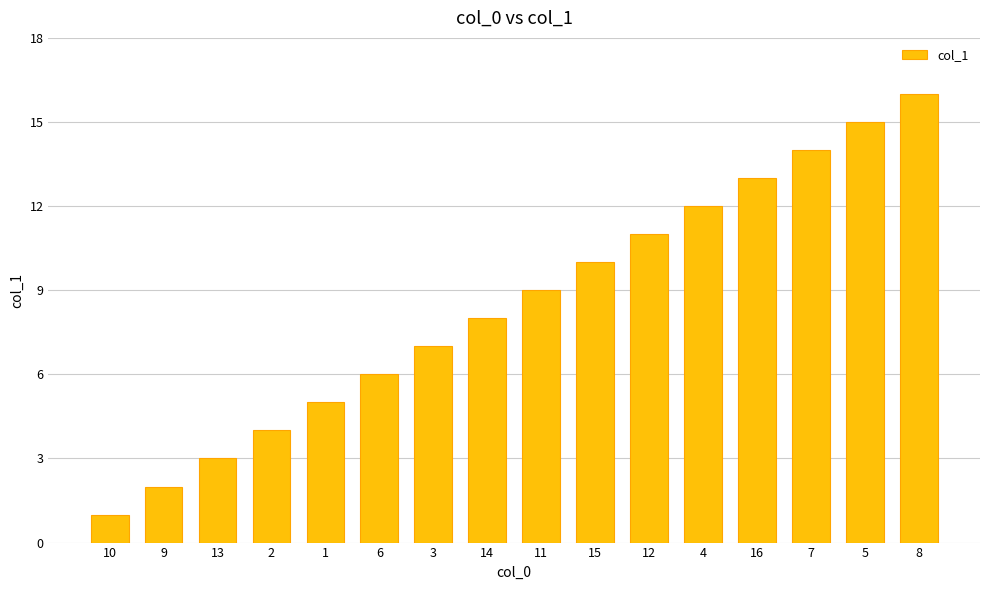

What is the greatest value displayed?

16